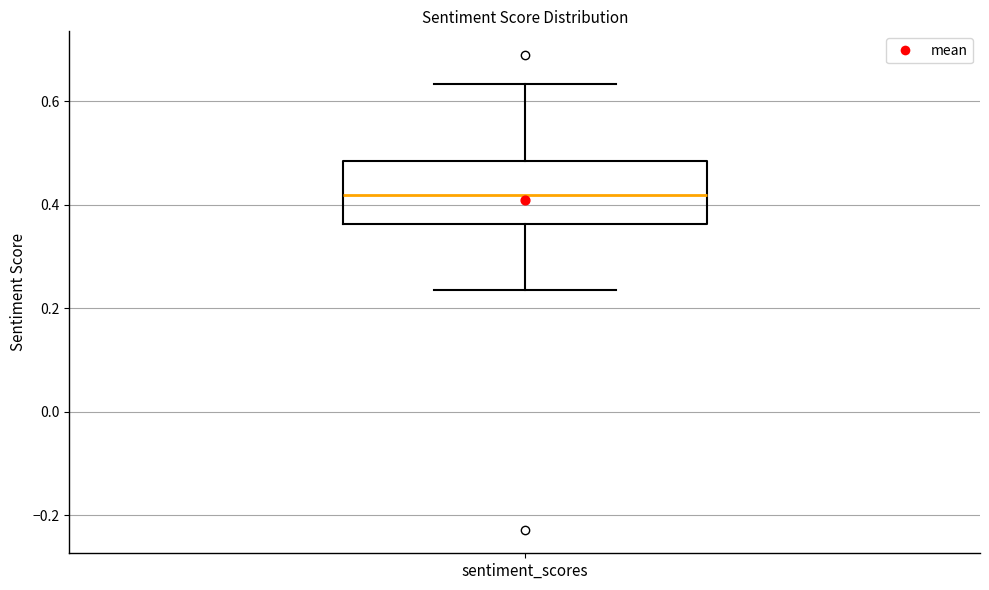

Where does the median line of the box for sentiment_scores sit on the y-axis? The values are not printed on the chart, so give them approximately, as read against the axis.

0.42